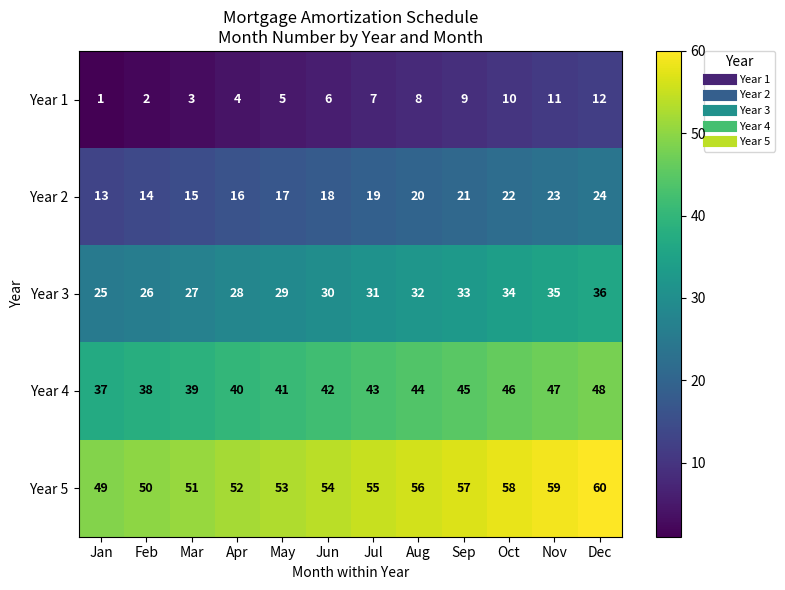

What is the difference between the highest and lowest values at Dec?

48